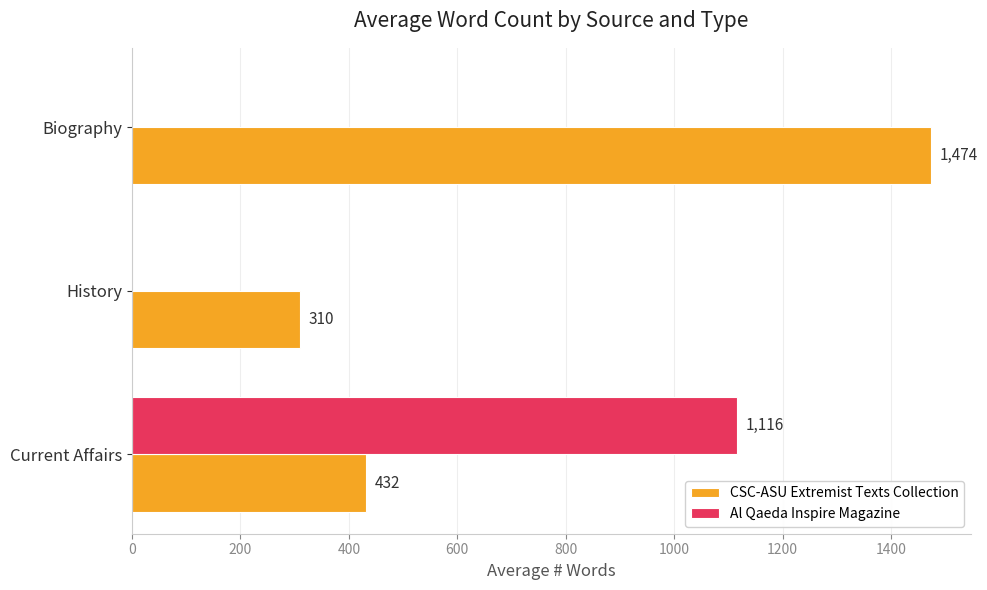

True or false: Al Qaeda Inspire Magazine has a value of 557 at Biography.

False